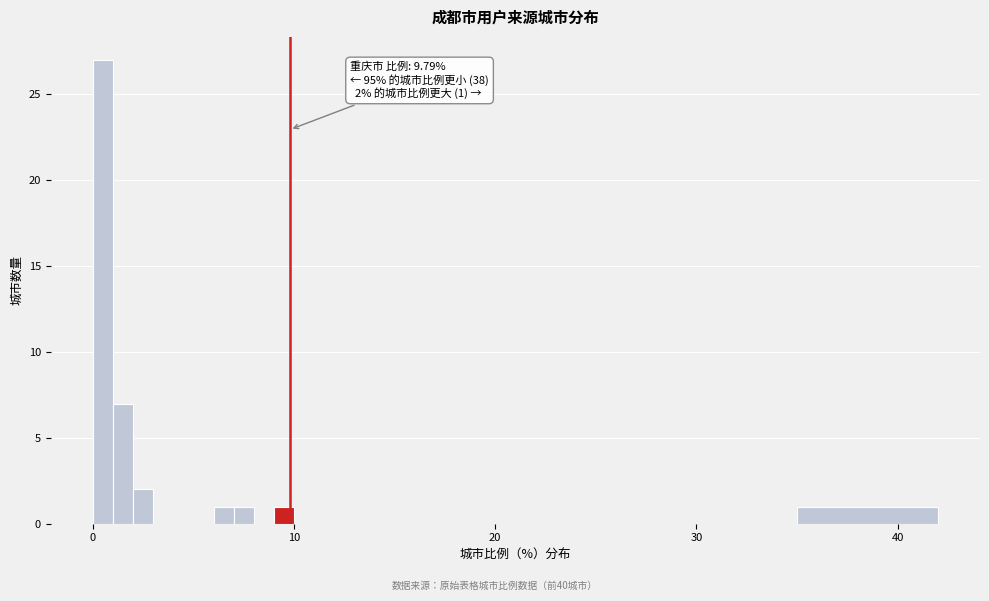

Around what value on the x-axis is the tallest bar? Give the approximate position of its centre, as read against the axis.

1